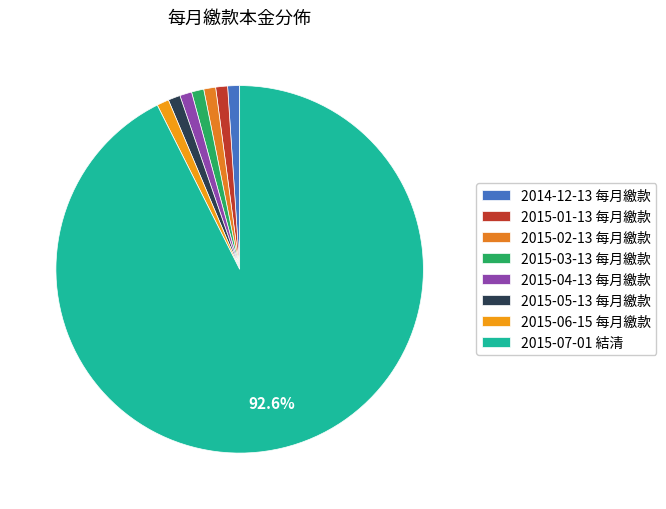

What is the change in value from 2015-02-13 每月繳款 to 2015-07-01 結清?

+595077